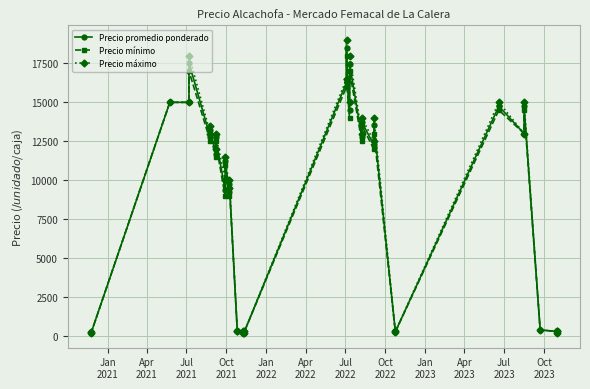

What is the label of the 10th point from the left?

Apr
2023